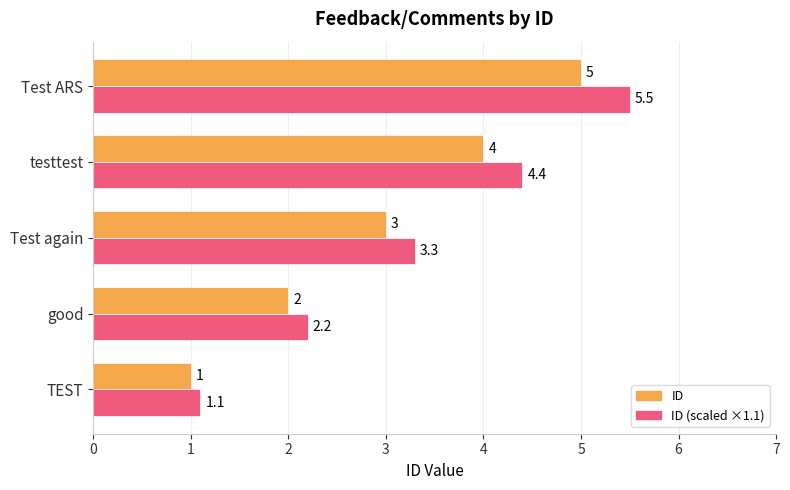

Which category has the highest value across all series?

Test ARS